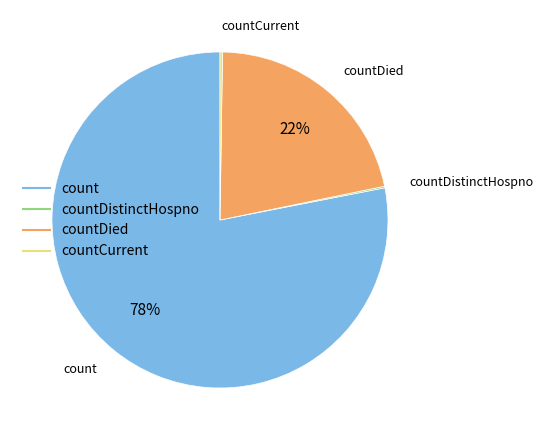

To the nearest percent, what is the difference between the largest and smallest slice percentages?

78%